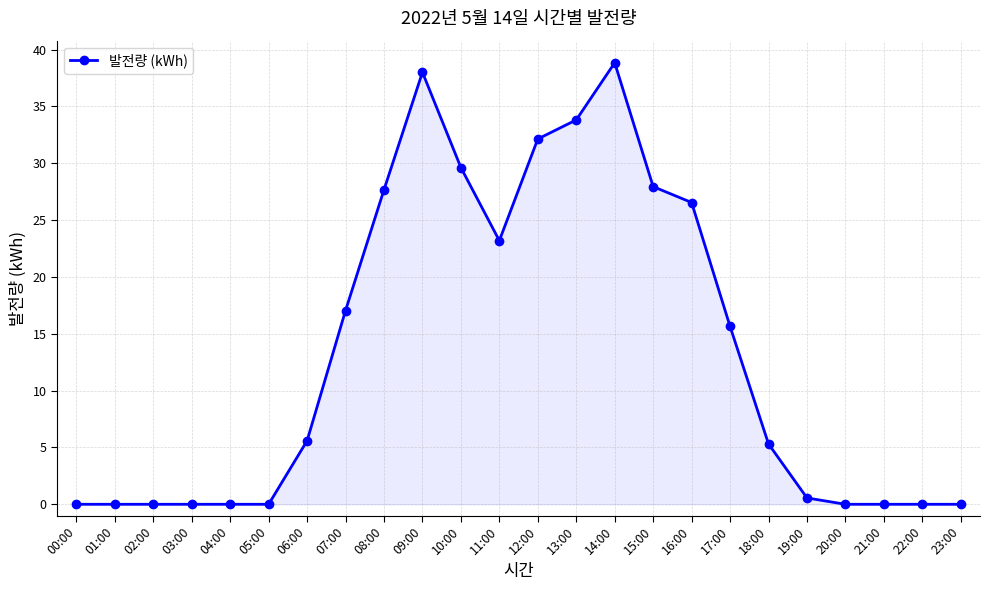

Where is the data nearest to the value 19?

07:00